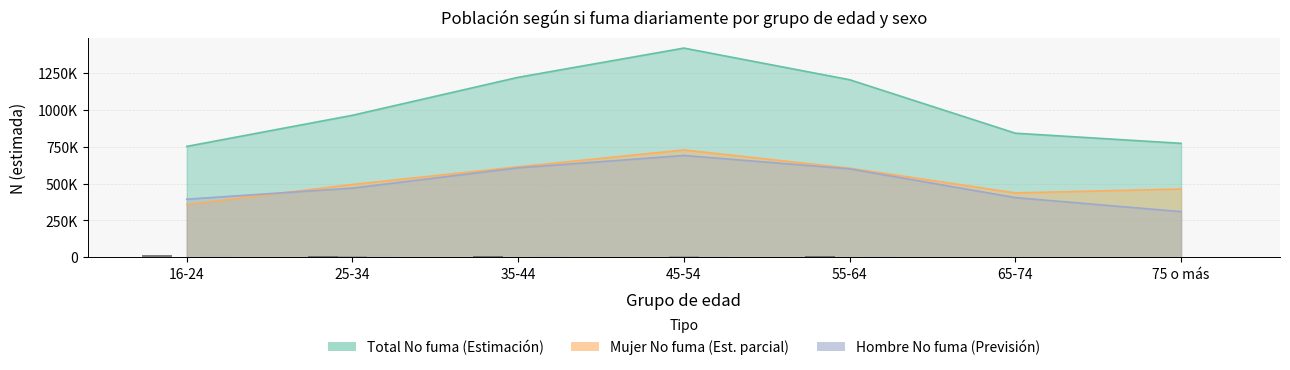

At which label is Total Sí fuma closest to 8899?

55-64